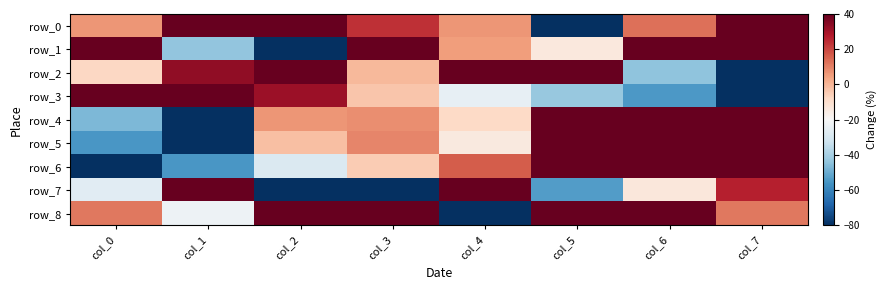

At how many categories does at least one series exceed 16?

8